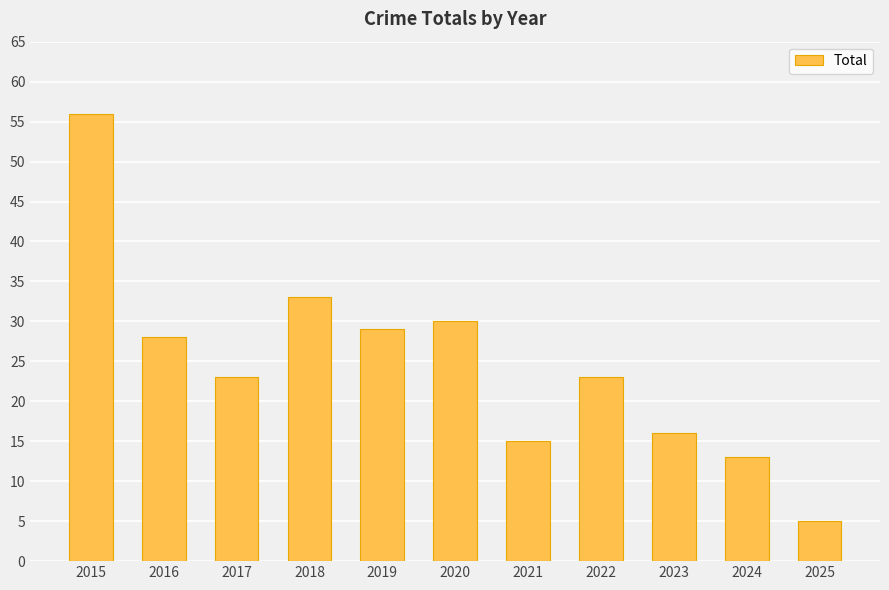

Which category has the lowest value across all series?

2025